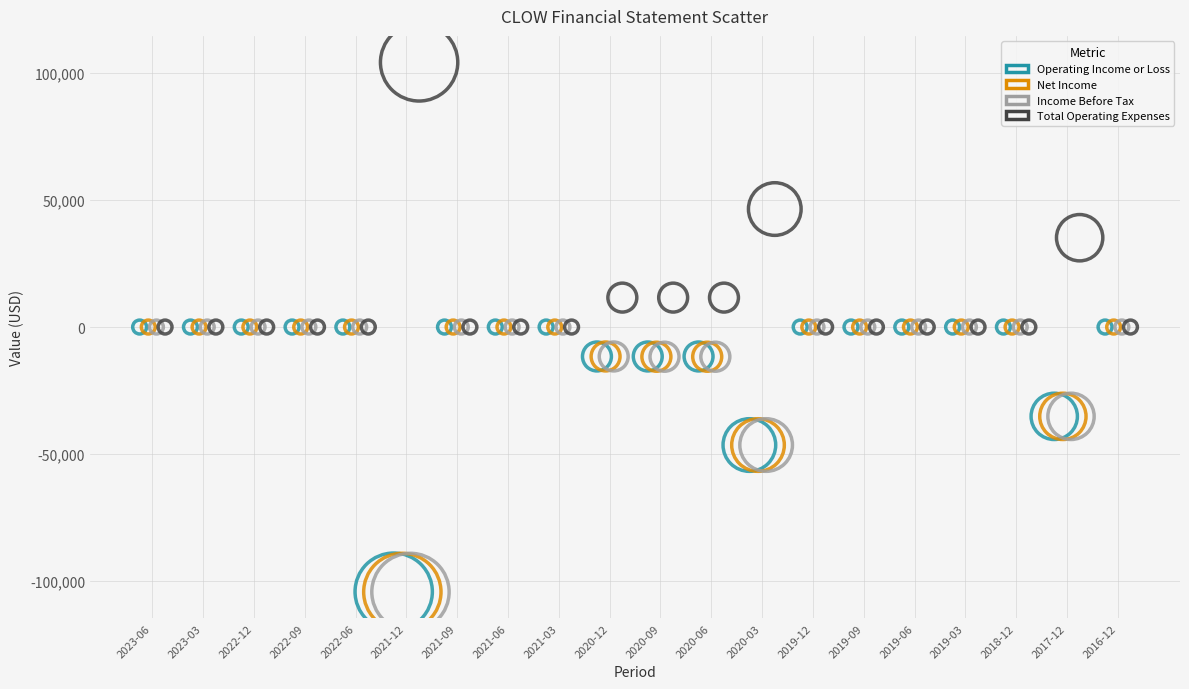

Which series reaches the maximum Y coordinate?

Total Operating Expenses